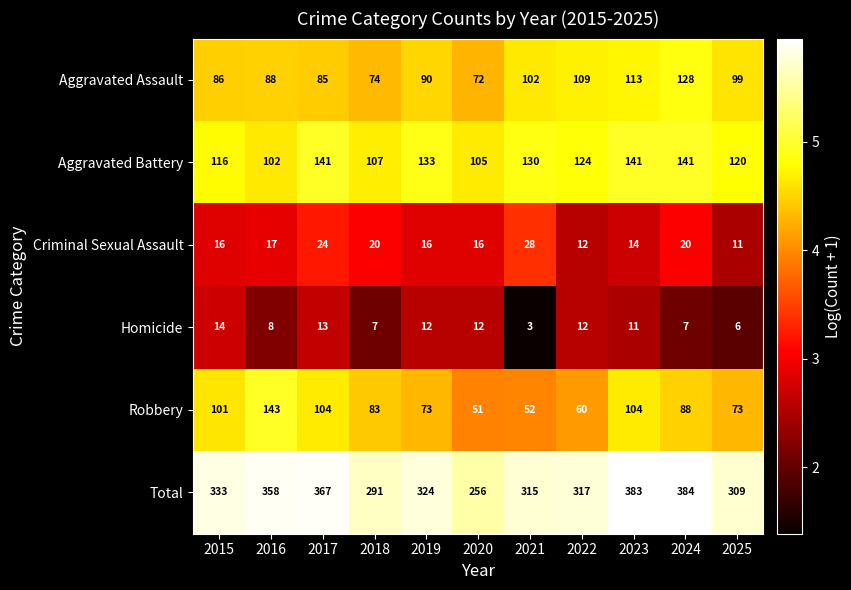

Which series has the largest total across all categories?

Total